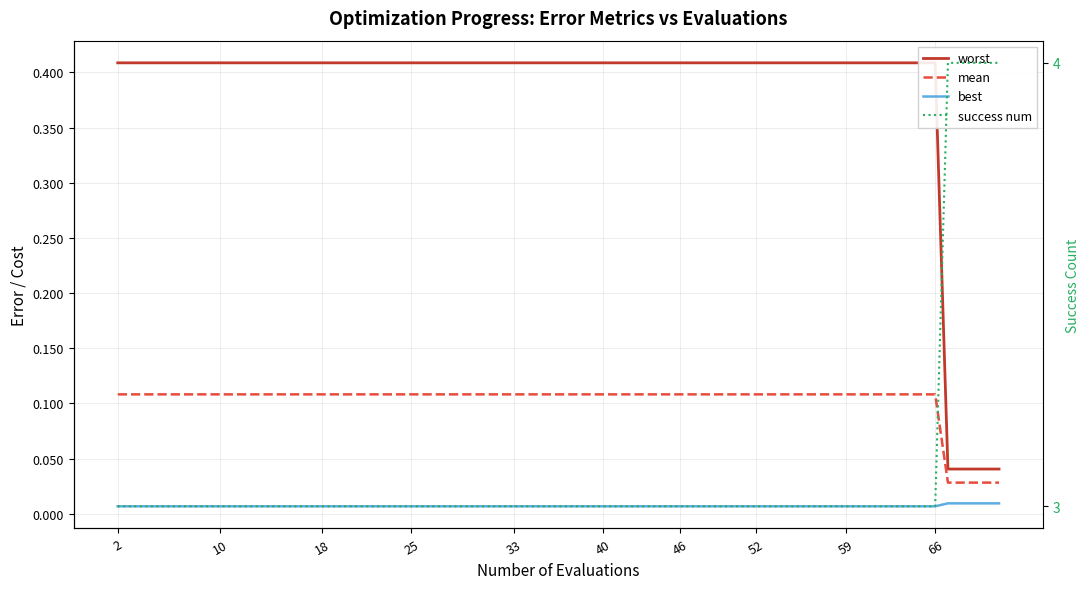

List the series in order of their peak value, highest first.

success num, worst, mean, best